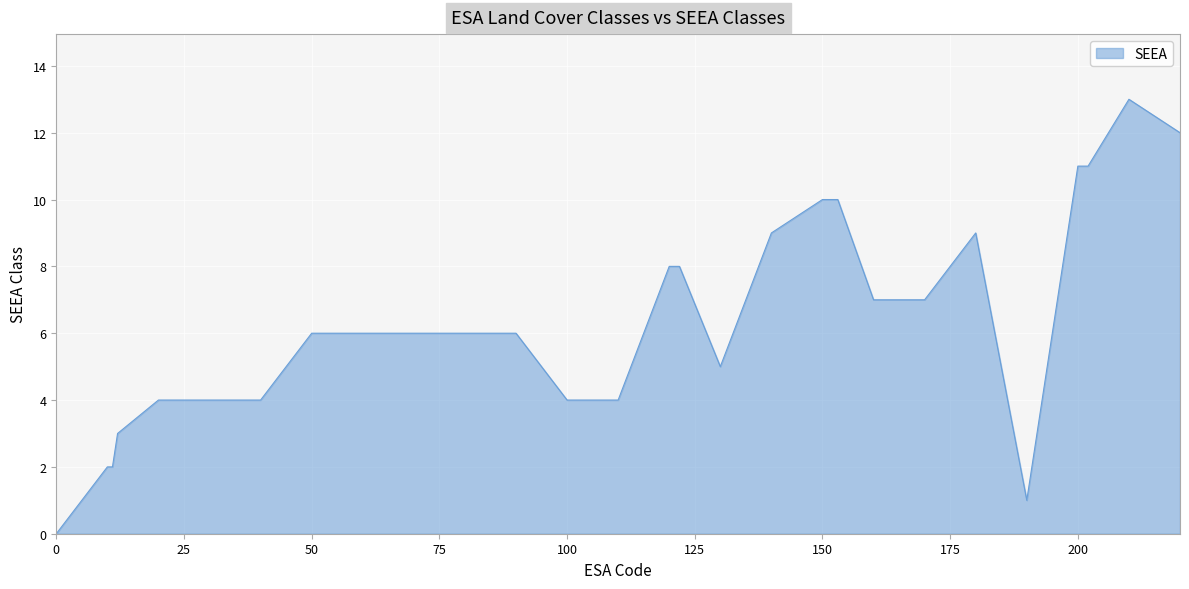

What is the maximum value shown in the chart?

13